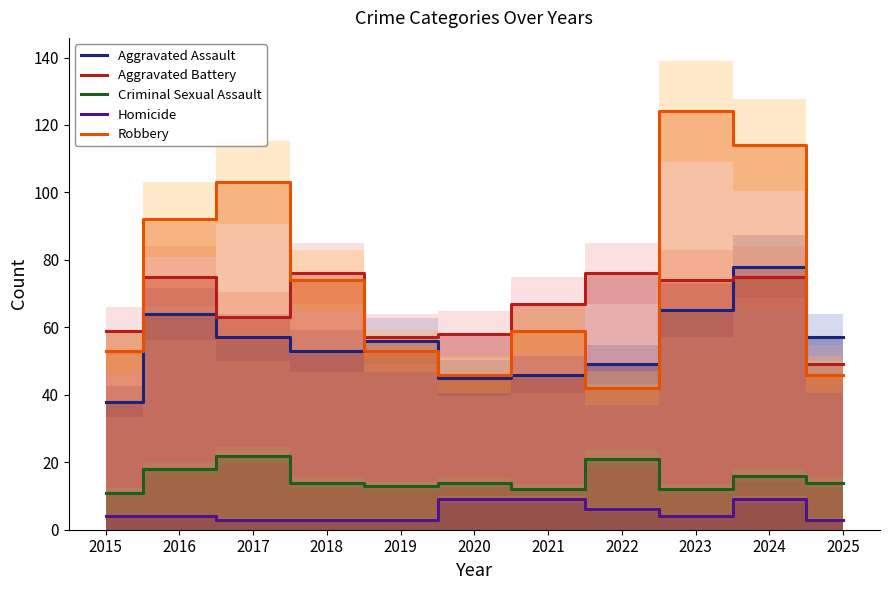

Rank the series at 2018 from highest to lowest value.

Aggravated Battery, Robbery, Aggravated Assault, Criminal Sexual Assault, Homicide